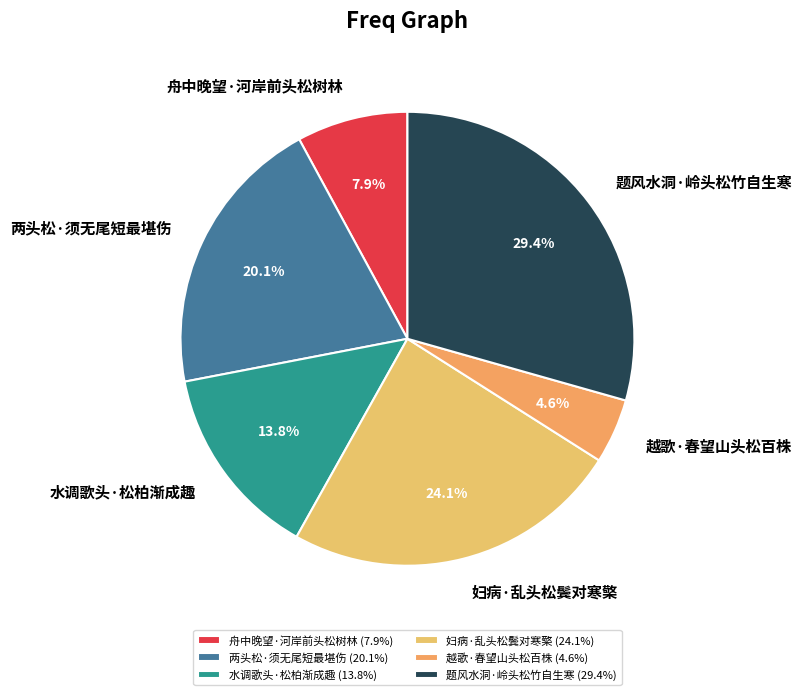

What is the ratio of the value at 题风水洞·岭头松竹自生寒 to the value at 两头松·须无尾短最堪伤?

1.5